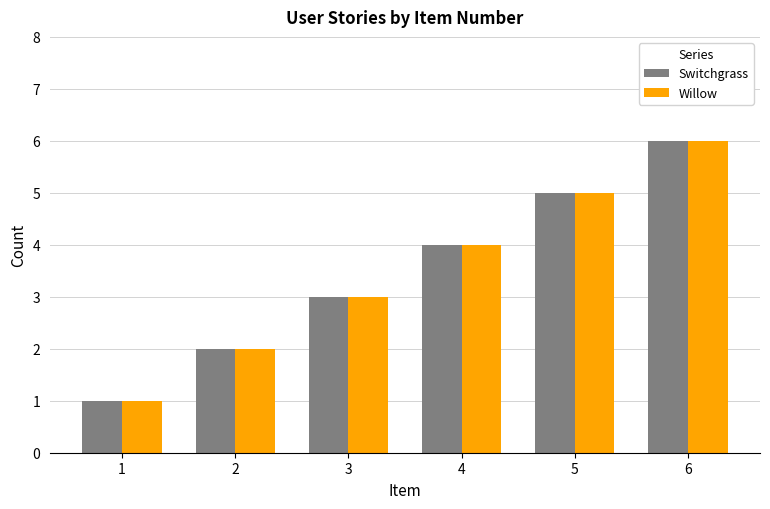

What is the difference between the maximum and minimum values in the Willow series?

5